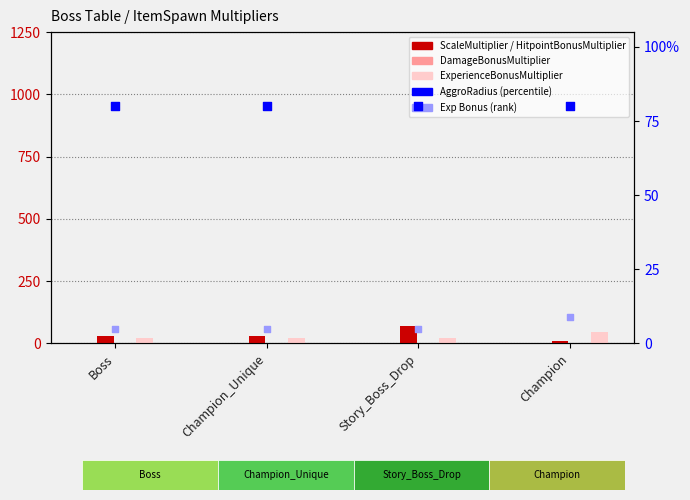

What is the total value across all series at Champion_Unique?

906.9